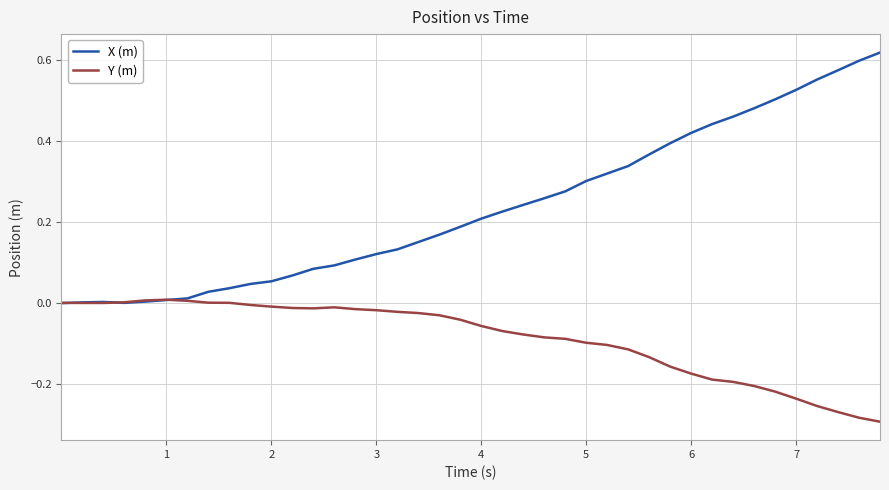

After their last crossing, which series has the higher values: X (m) or Y (m)?

X (m)